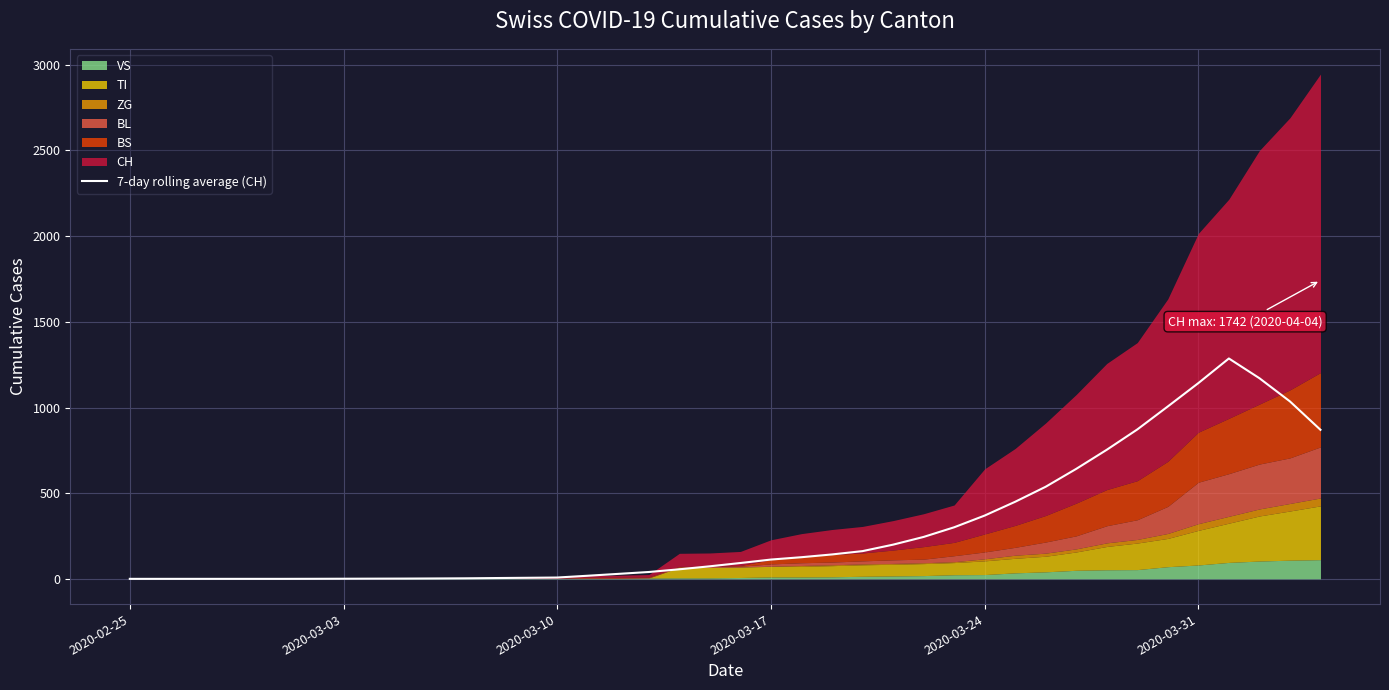

The chart shows a value of 0.8 at 9. True or false?

False